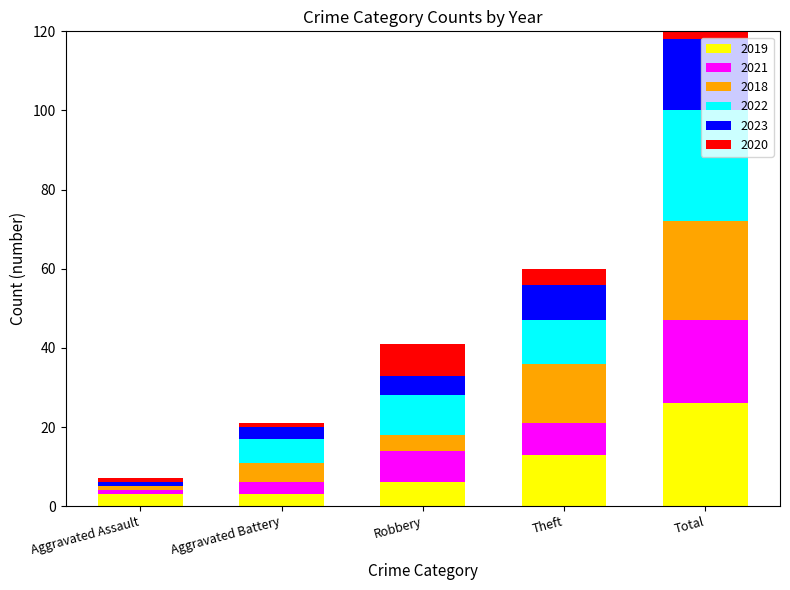

What is the difference between the 2021 values at Aggravated Battery and Aggravated Assault?

2